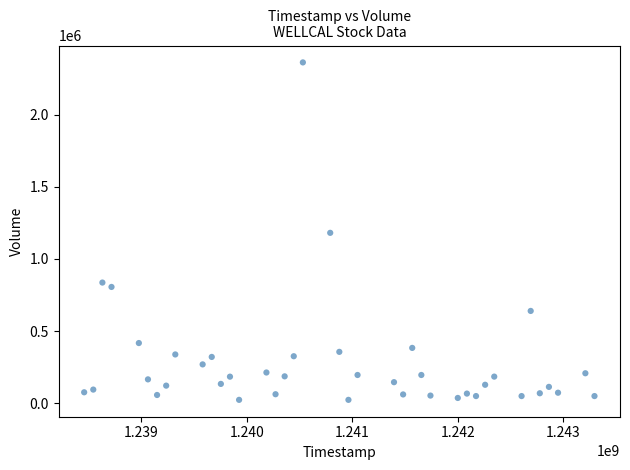

What is the range of X values (max minus min)?

4838400